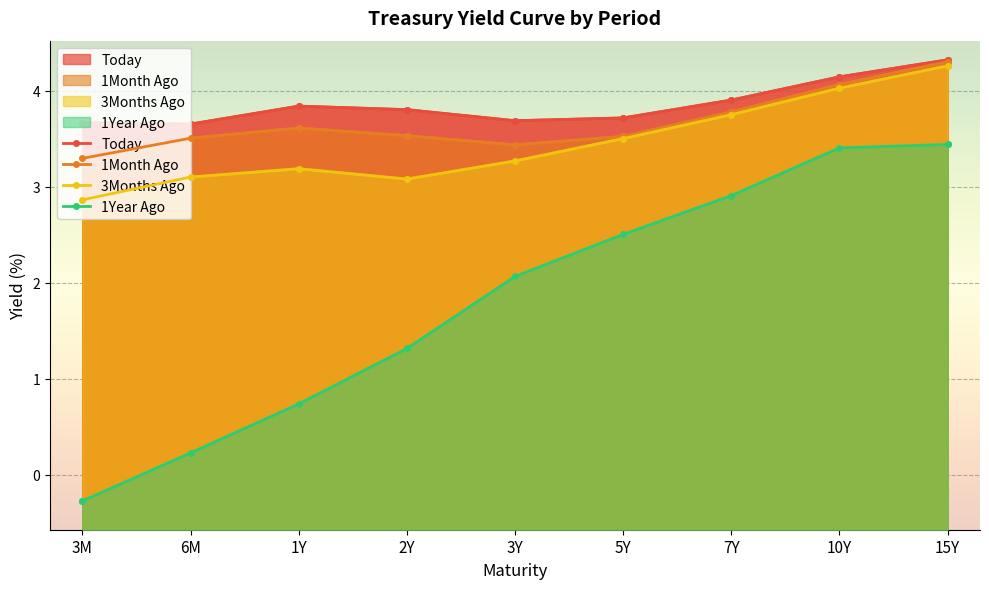

What is the average value of the 1Month Ago series?

3.7